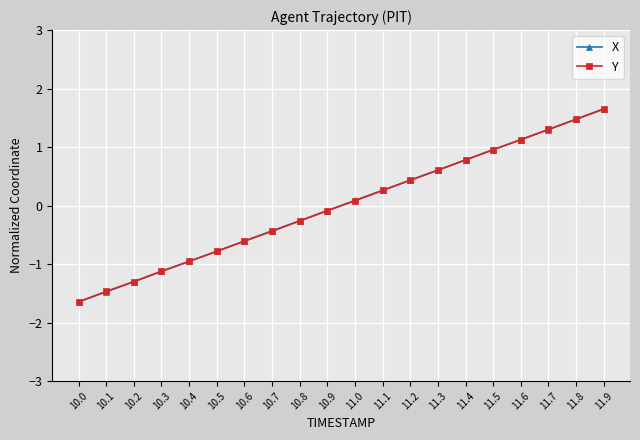

At which category is the sum across all series the highest?

11.9